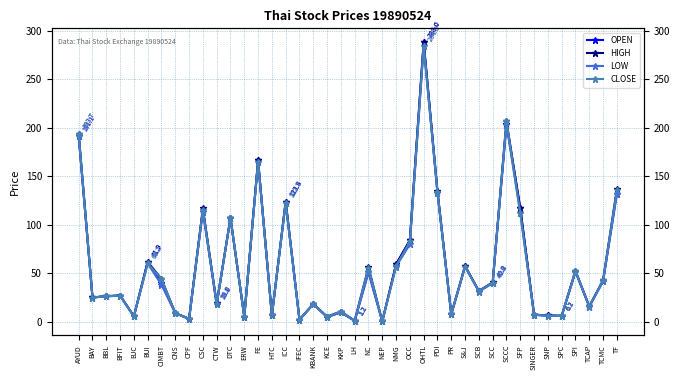

At which label does OPEN first exceed 31?

AYUD